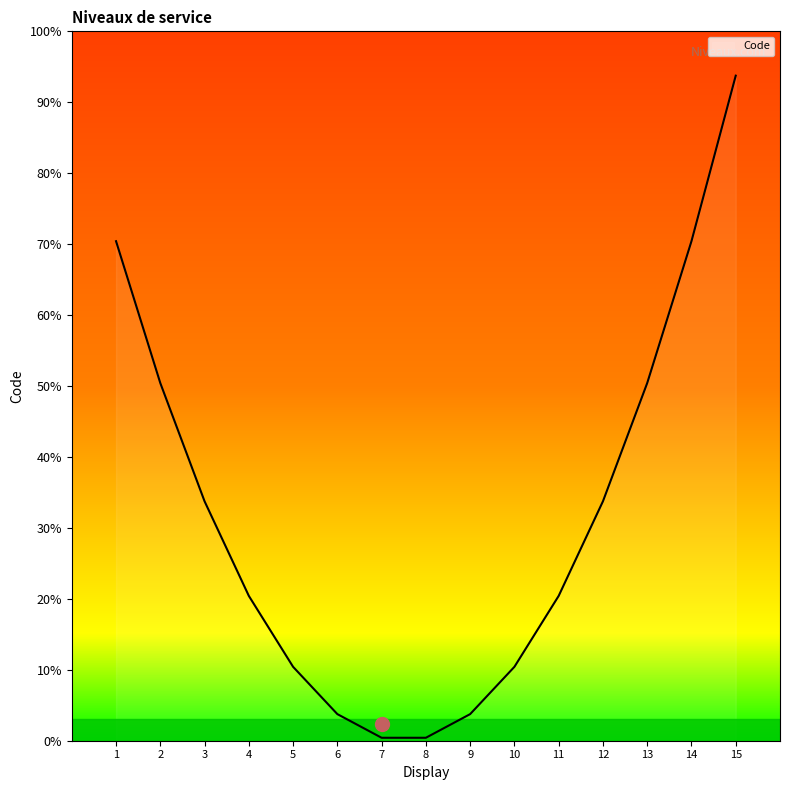

Is this an area chart (filled region under the line)?

Yes